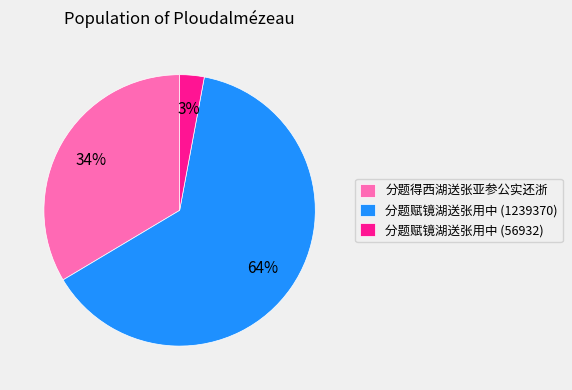

What is the largest slice in the pie chart?

分题赋镜湖送张用中 (1239370)